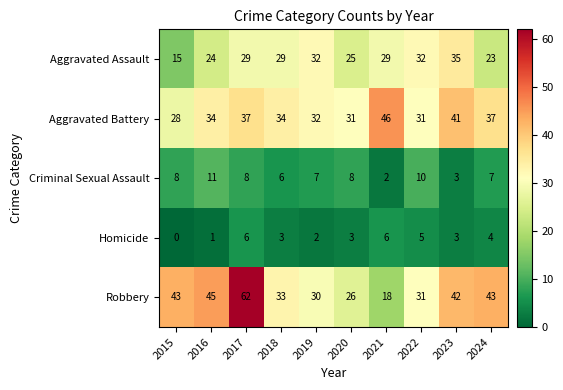

What is the greatest value displayed?

62